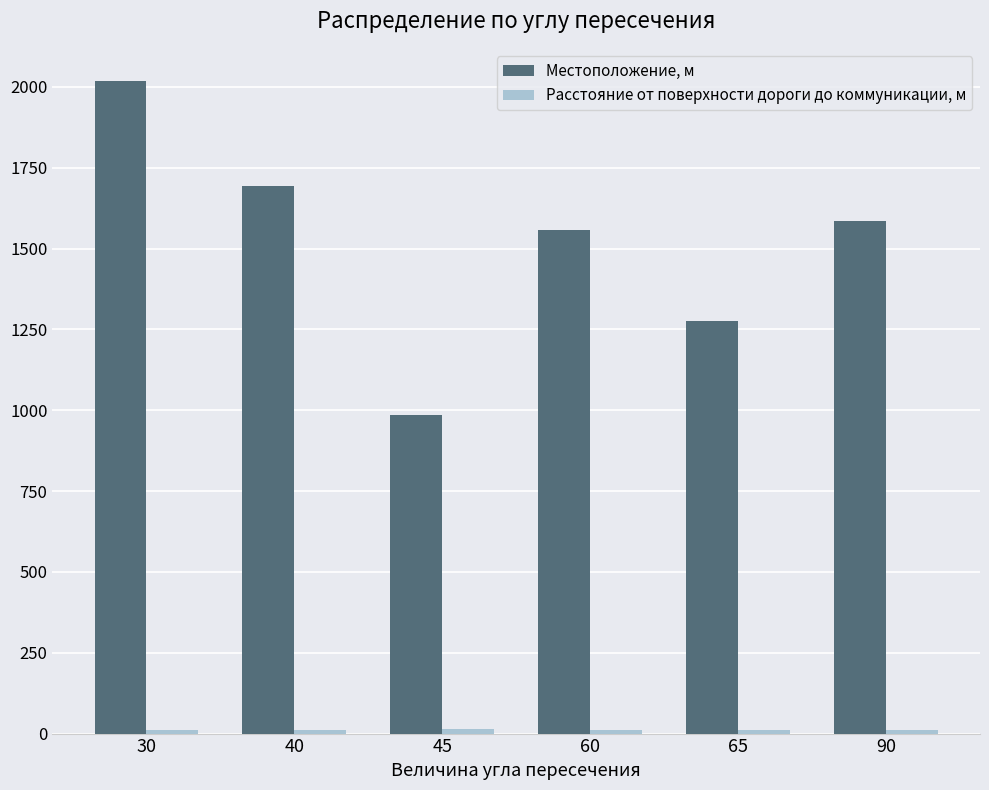

Which series has the largest total across all categories?

Местоположение, м